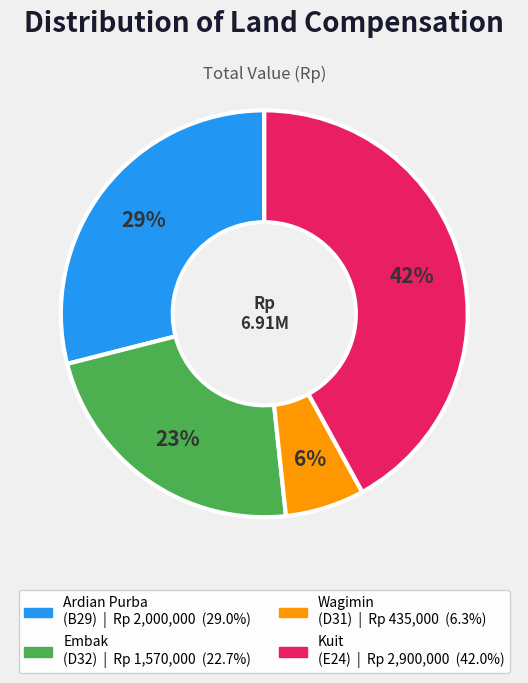

What percentage is the Embak (D32) slice, to the nearest percent?

23%